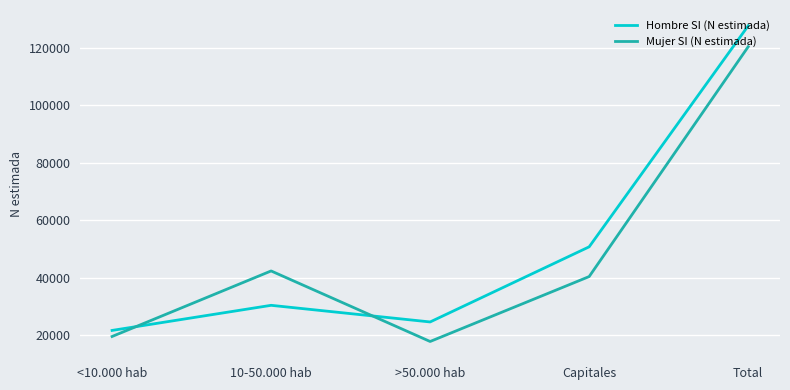

At which category does Hombre SI (N estimada) reach its first local peak?

10-50.000 hab